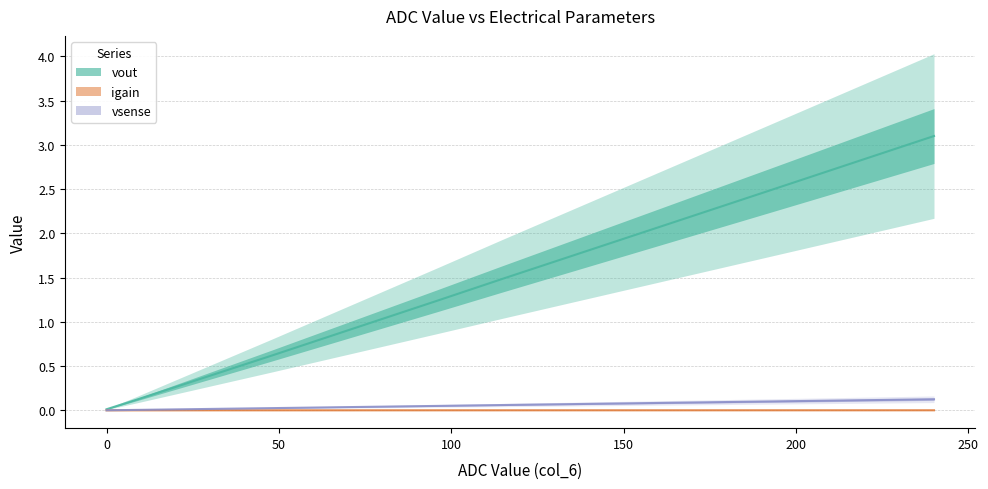

True or false: igain and vout cross at least once.

False